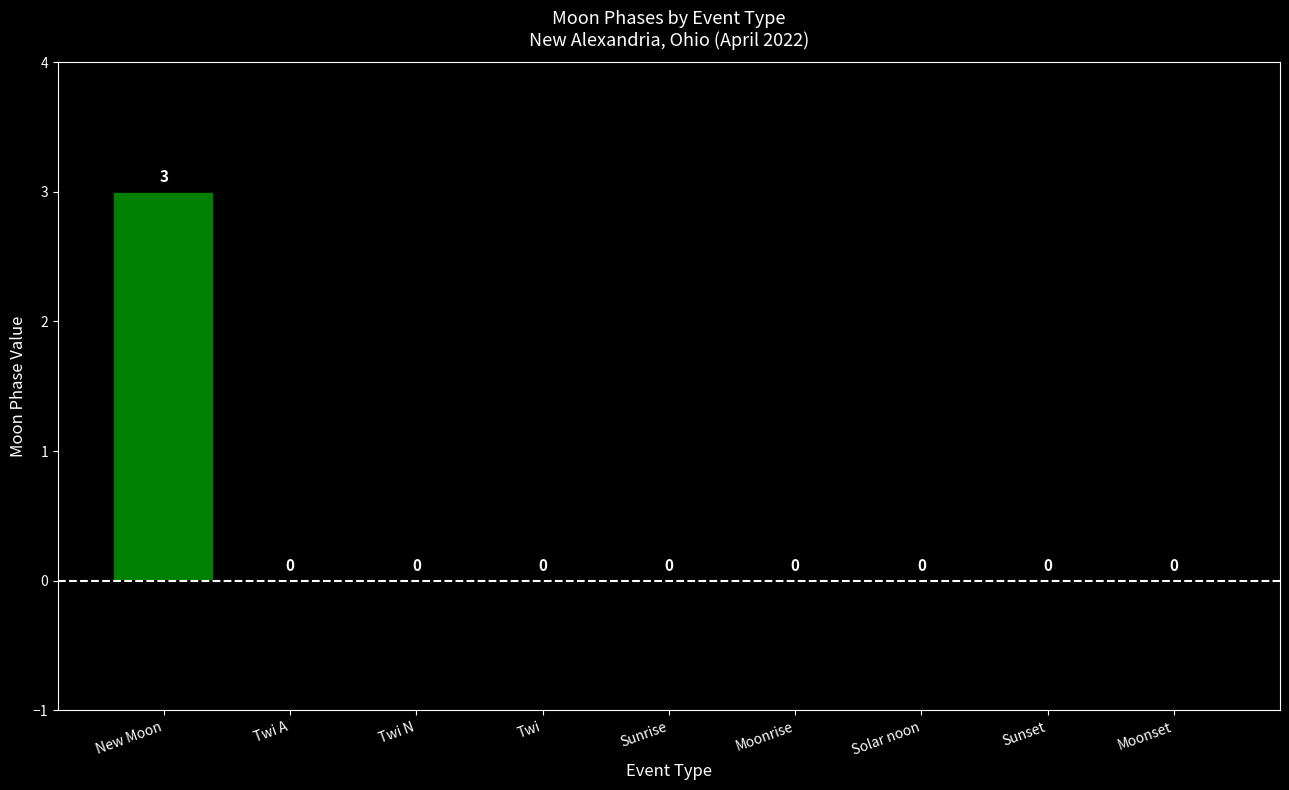

The chart shows a value of 0 at Moonset. True or false?

True